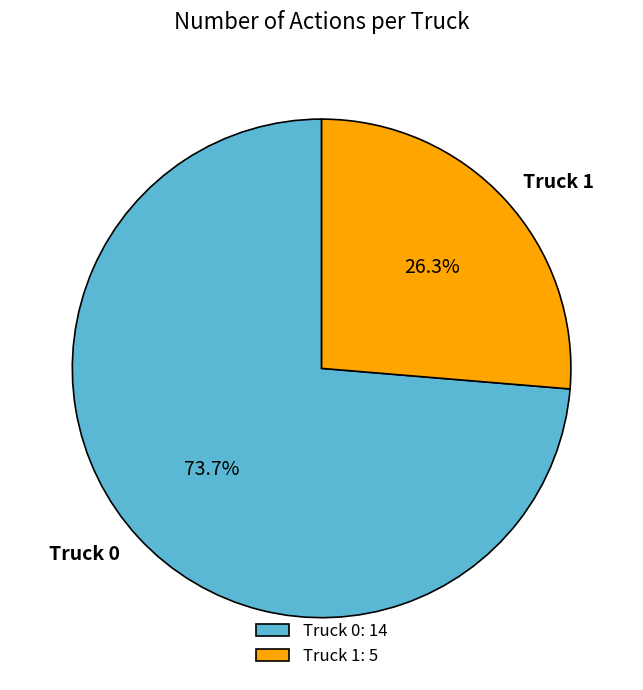

Rank the categories by value from highest to lowest.

Truck 0, Truck 1